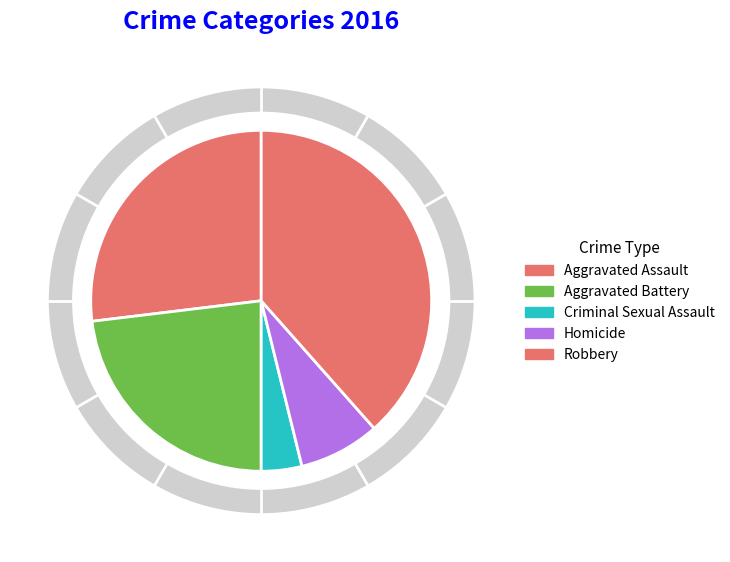

To the nearest percent, what is the difference between the Robbery and Homicide slice percentages?

31%